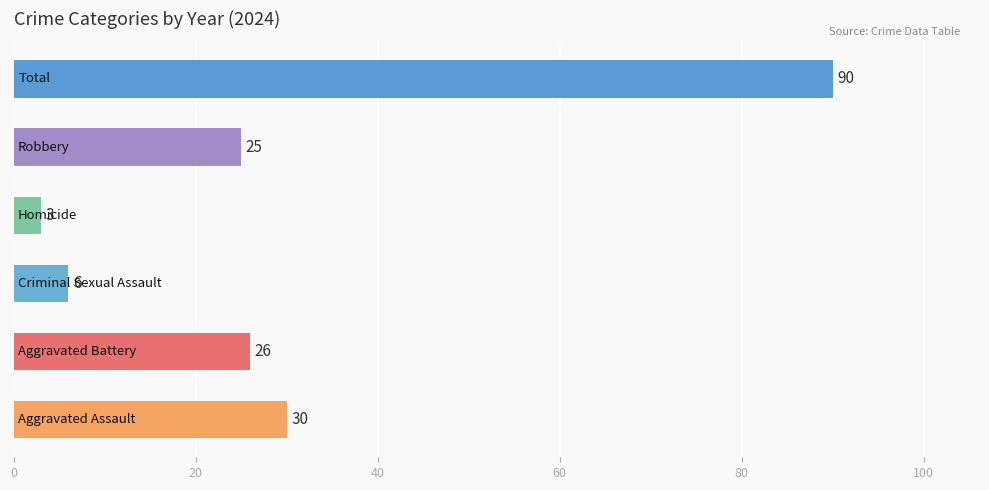

What is the difference between the second highest and second lowest values?

24